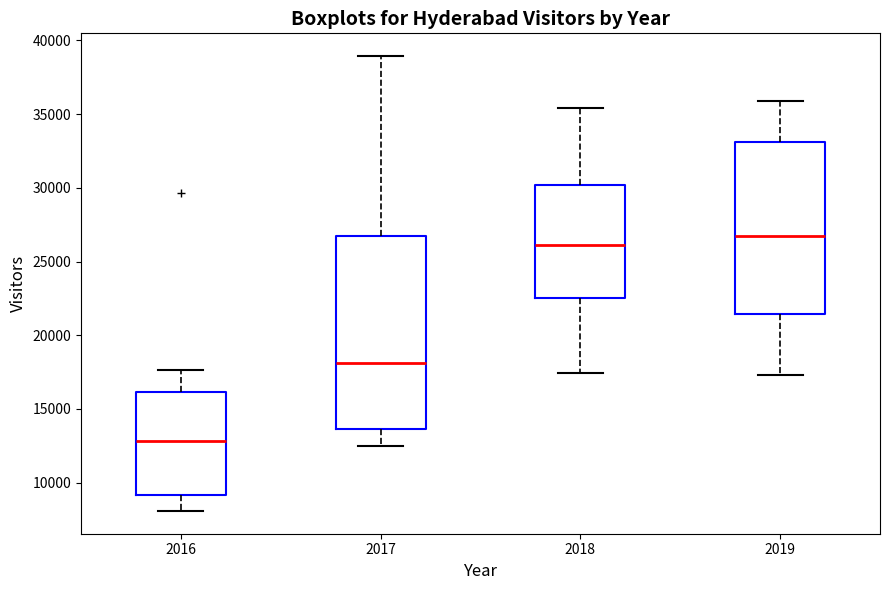

Where does the upper whisker of the box at x = 2017 end on the y-axis? The values are not printed on the chart, so give them approximately, as read against the axis.

39000